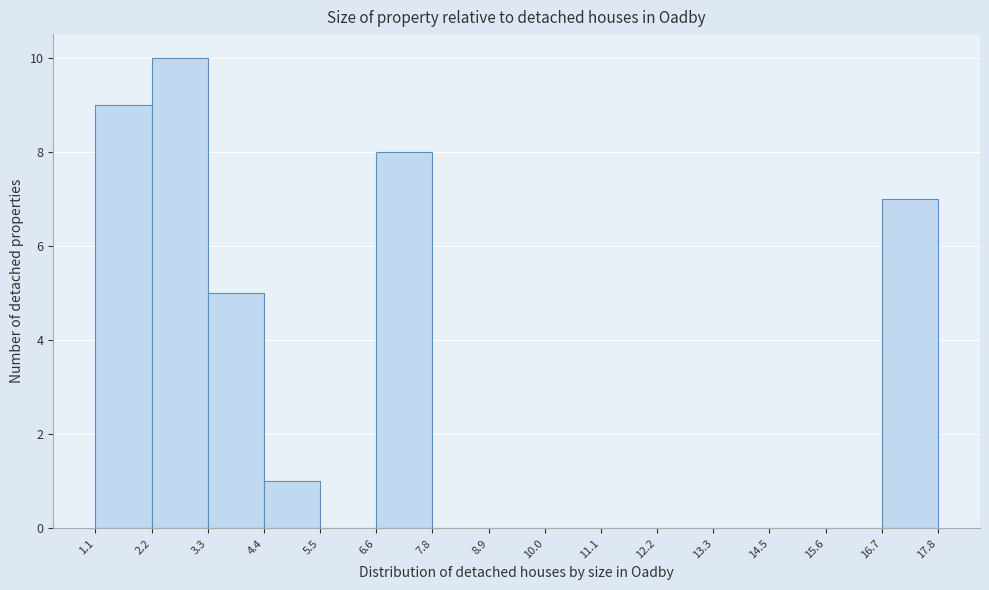

What is the height of the bar covering 6.6 to 7.8 on the x-axis? The values are not printed on the chart, so give them approximately, as read against the axis.

8